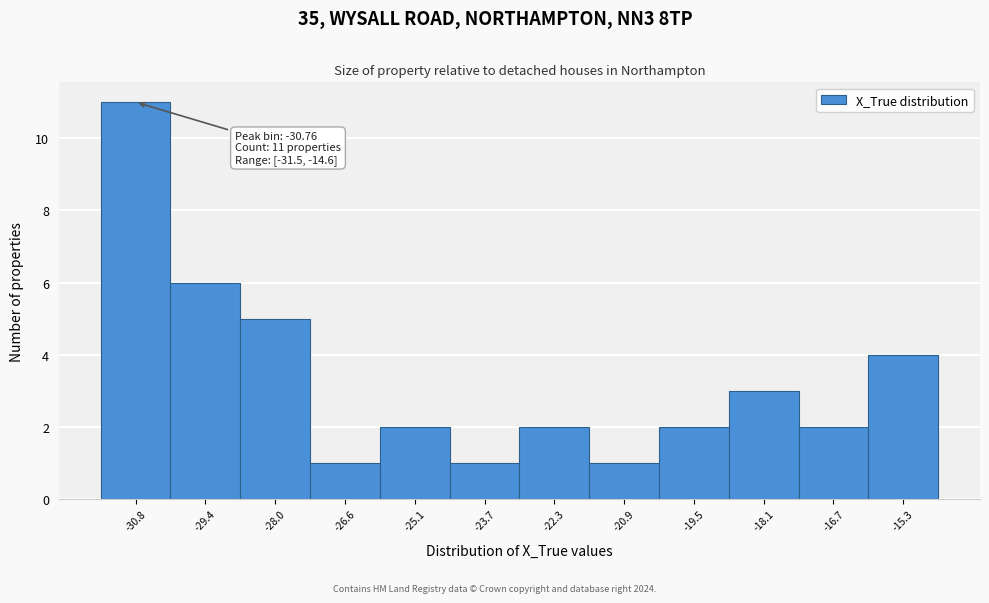

Over which range of the x-axis is the bar tallest?

-31.4 to -30.0